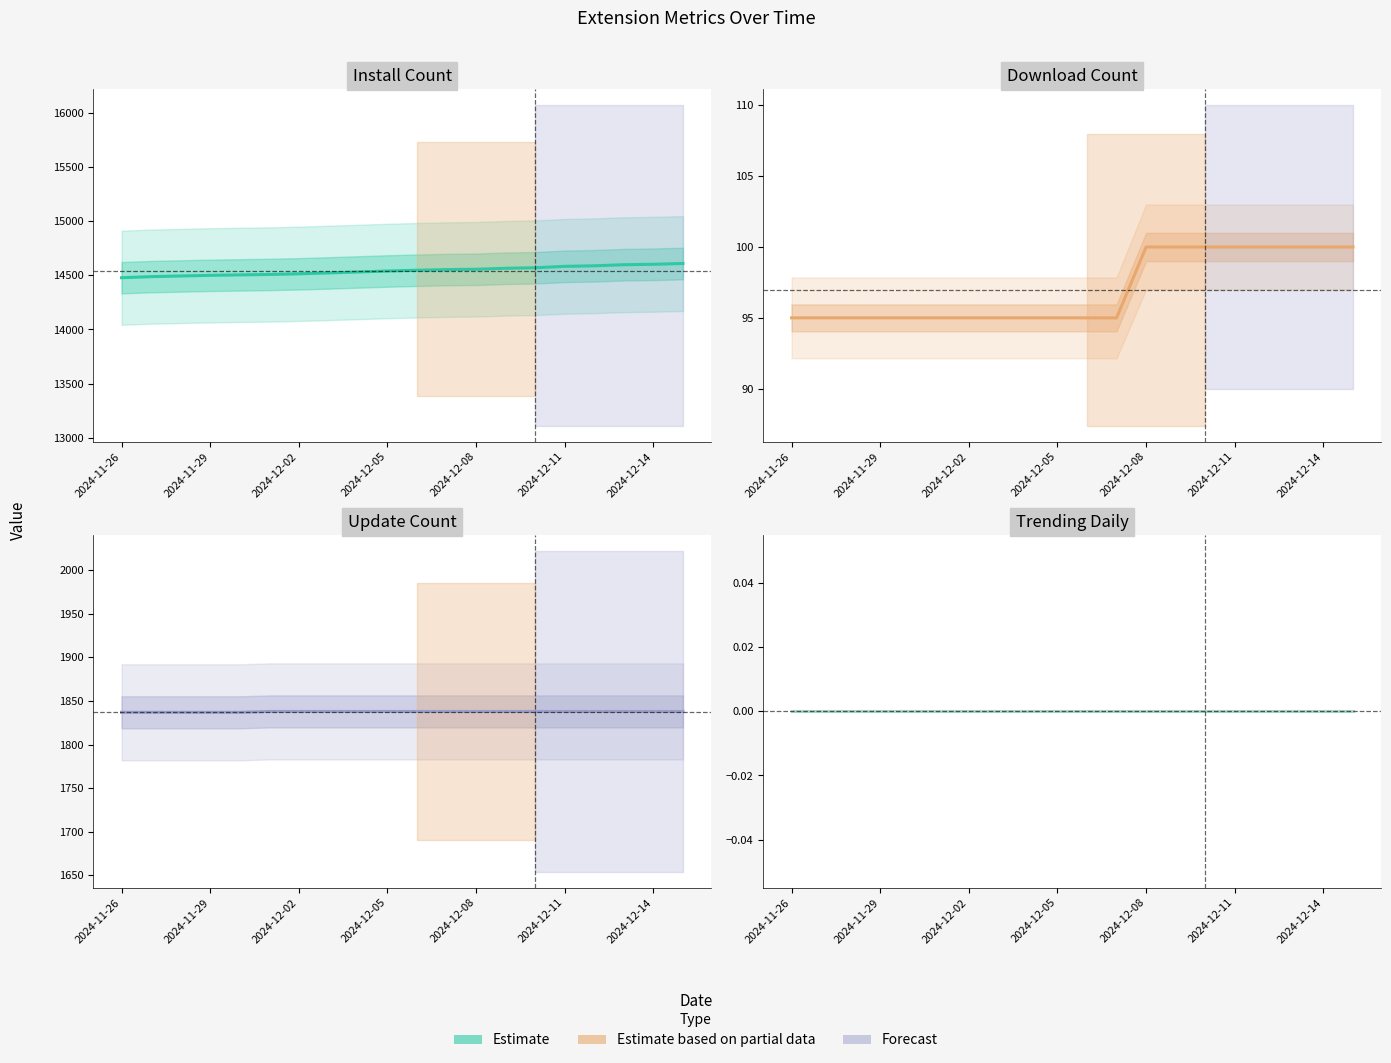

What is the difference between the maximum and second lowest values in the install series?

121